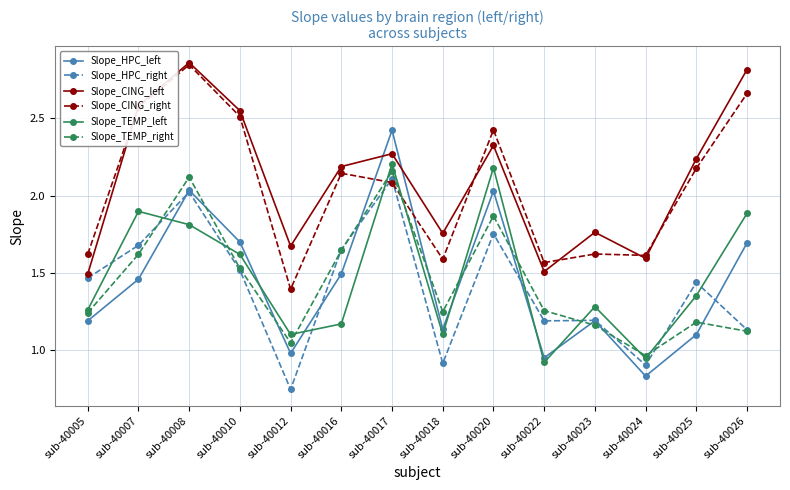

What are all the series names shown in the legend?

Slope_HPC_left, Slope_HPC_right, Slope_CING_left, Slope_CING_right, Slope_TEMP_left, Slope_TEMP_right